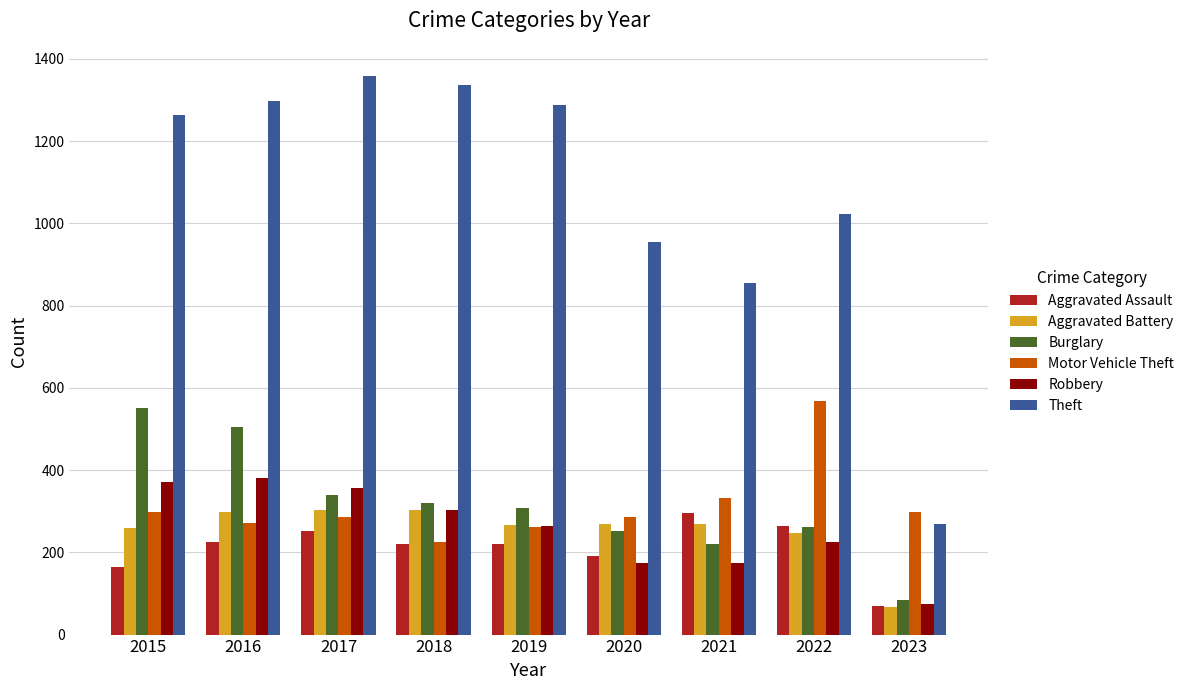

Is the value of Aggravated Assault at 2016 greater than the value of Aggravated Battery at 2017?

No